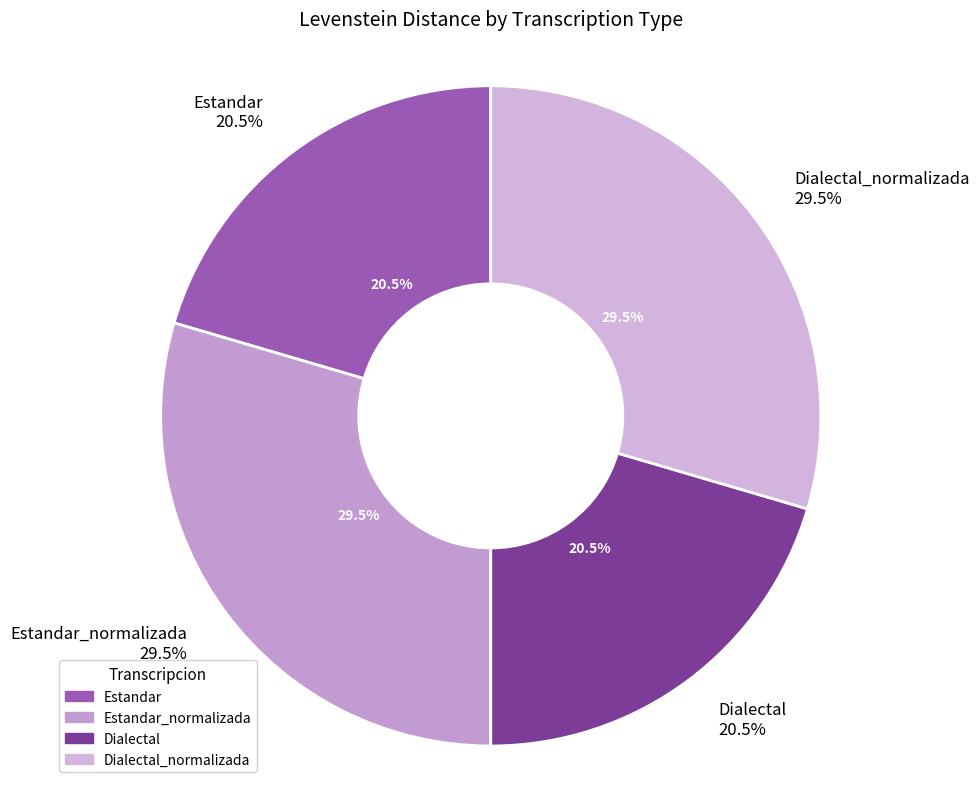

Which has a higher value, Dialectal_normalizada or Dialectal?

Dialectal_normalizada